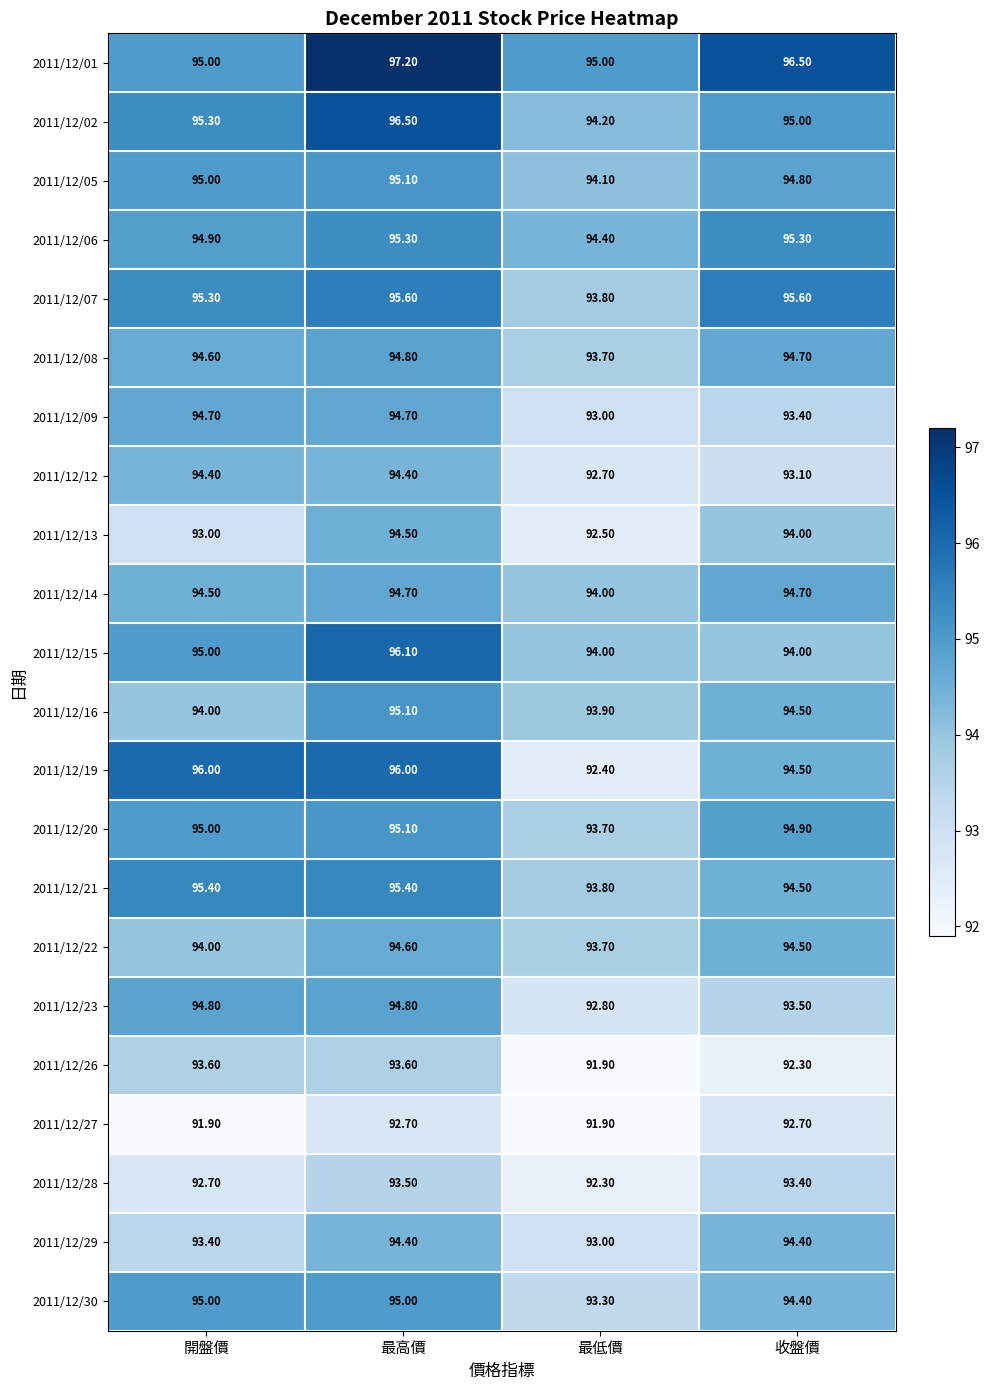

Which label corresponds to the largest value in the chart?

最高價